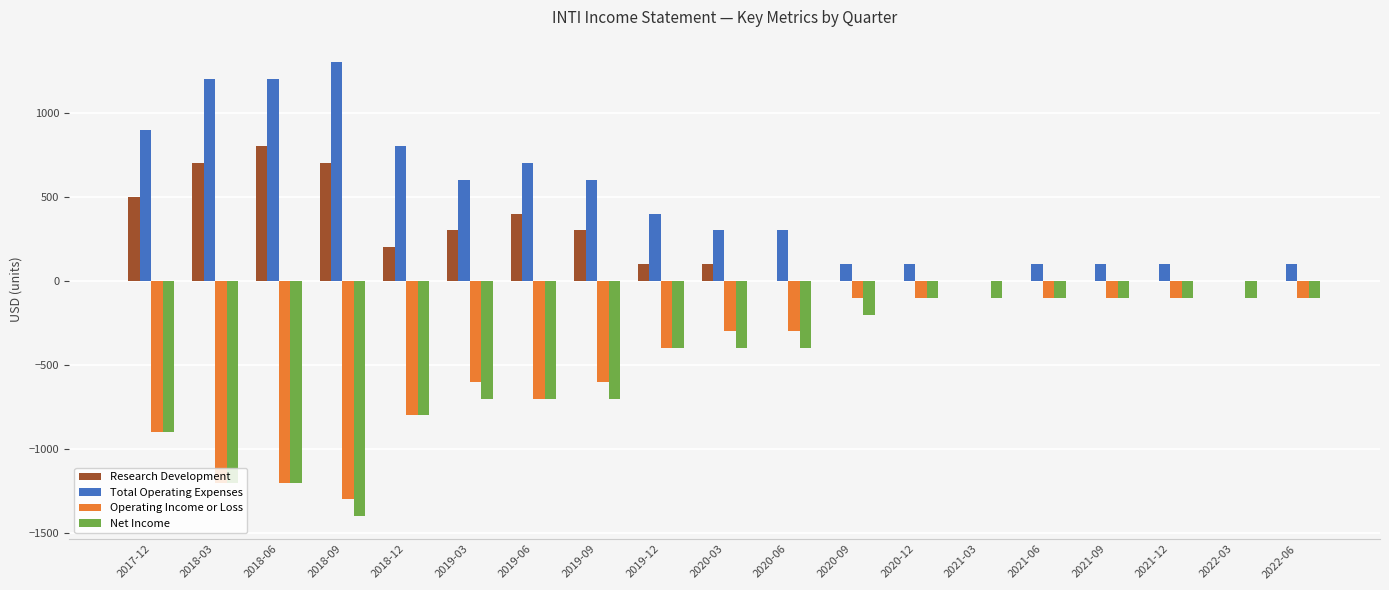

What is the sum of all Research Development values?

4100